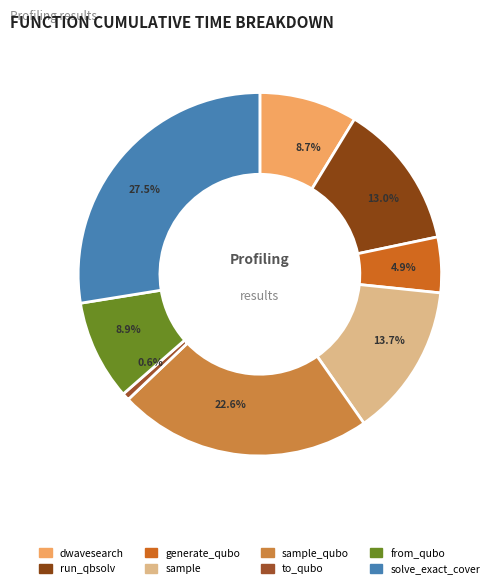

Combined, do to_qubo and solve_exact_cover account for over 50%?

No